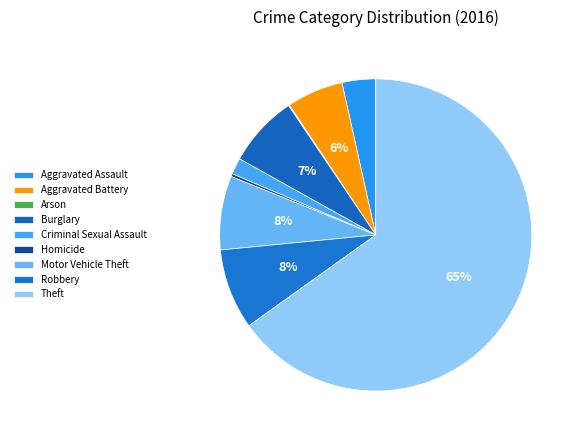

How many slices are in this pie chart?

9